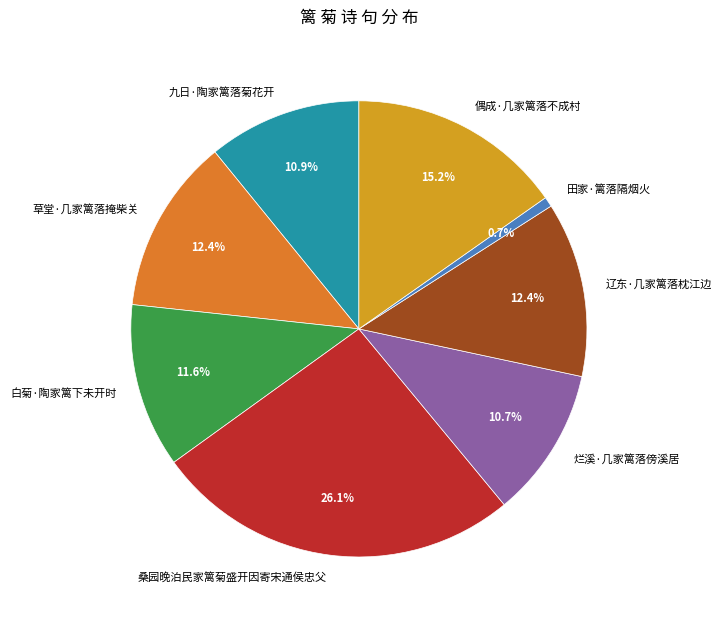

Count the number of slices in the pie.

8